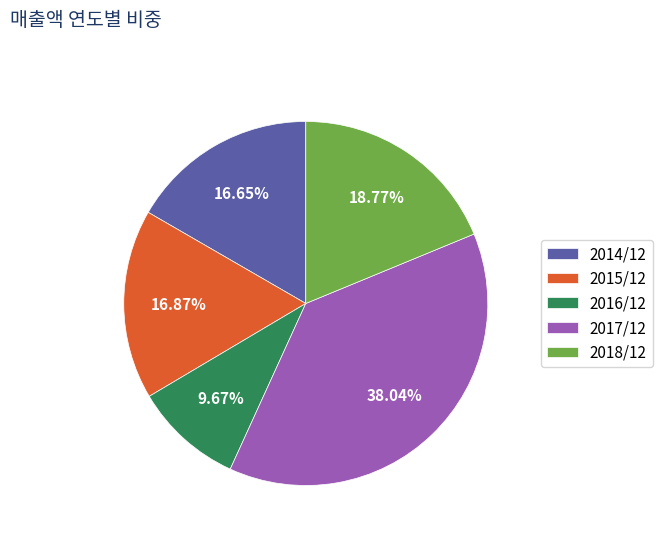

True or false: 2014/12 accounts for 17% of the total.

True